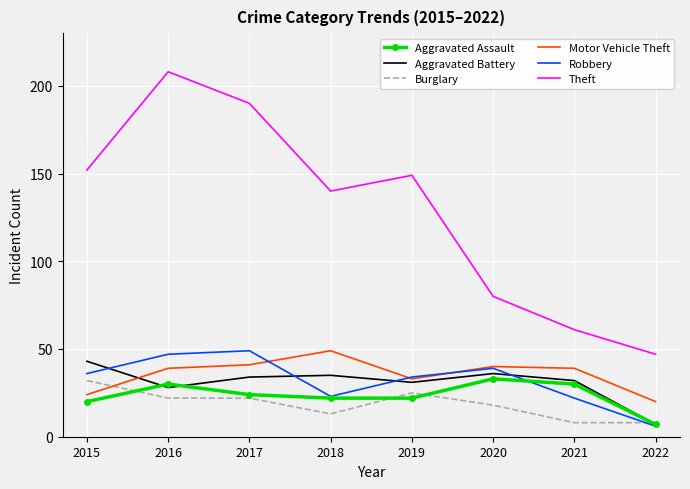

What is the spread (max minus min) of values at 2022?

41